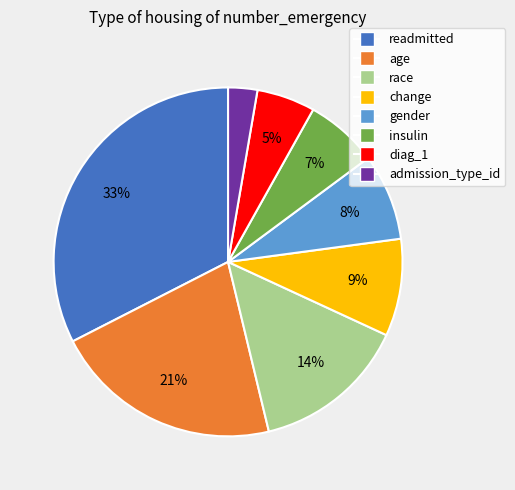

How many slices are in this pie chart?

8